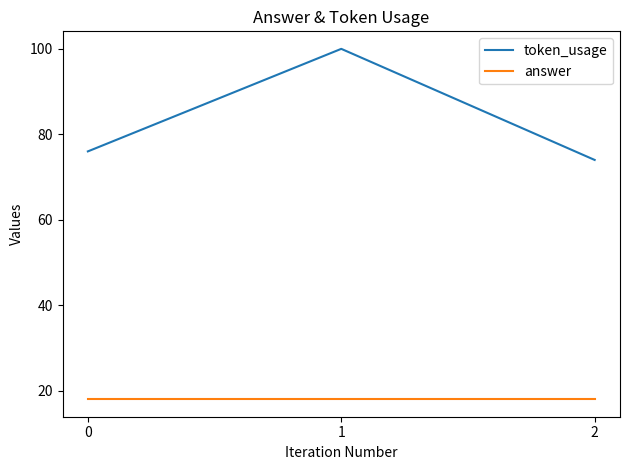

What is the sum of the token_usage values at 0 and 2?

150